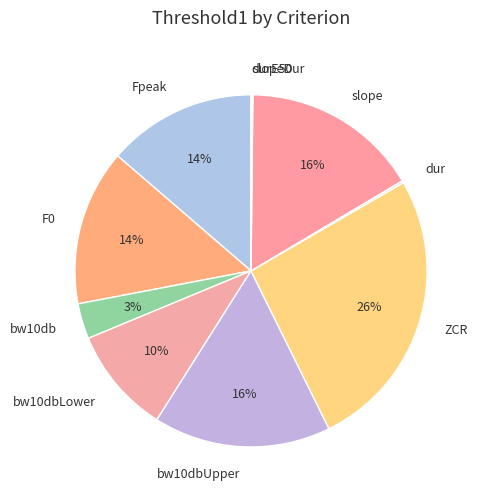

What is the ratio of the value at bw10dbLower to the value at Fpeak?

0.7